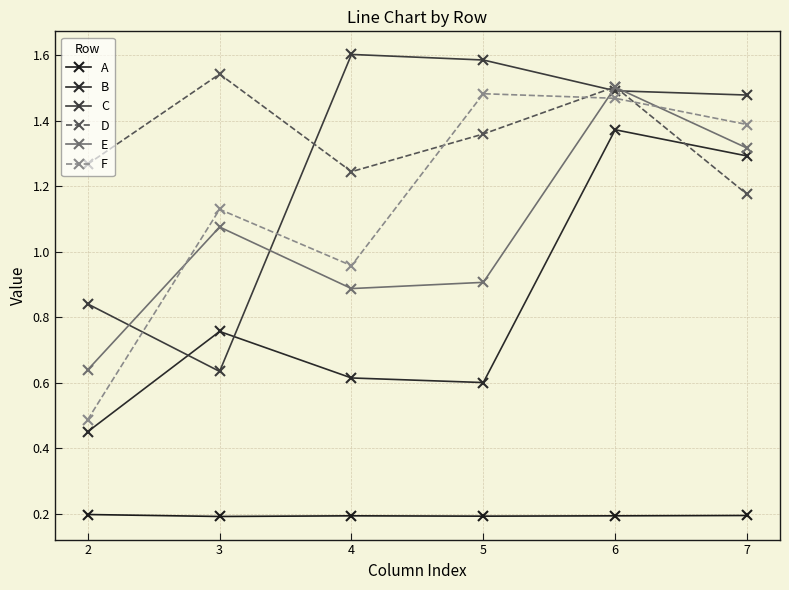

Is the value of A at 4 greater than the value of E at 2?

No